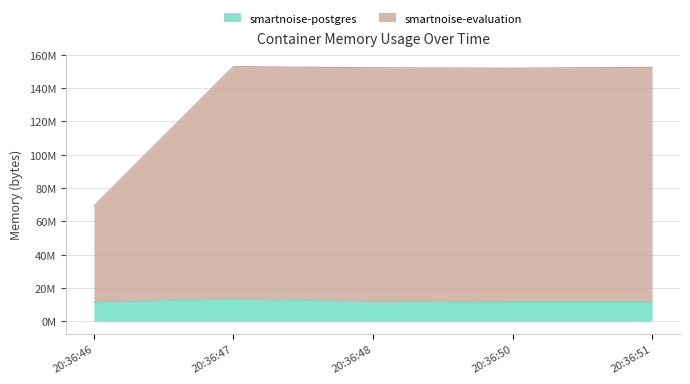

What are all the series names shown in the legend?

smartnoise-postgres, smartnoise-evaluation